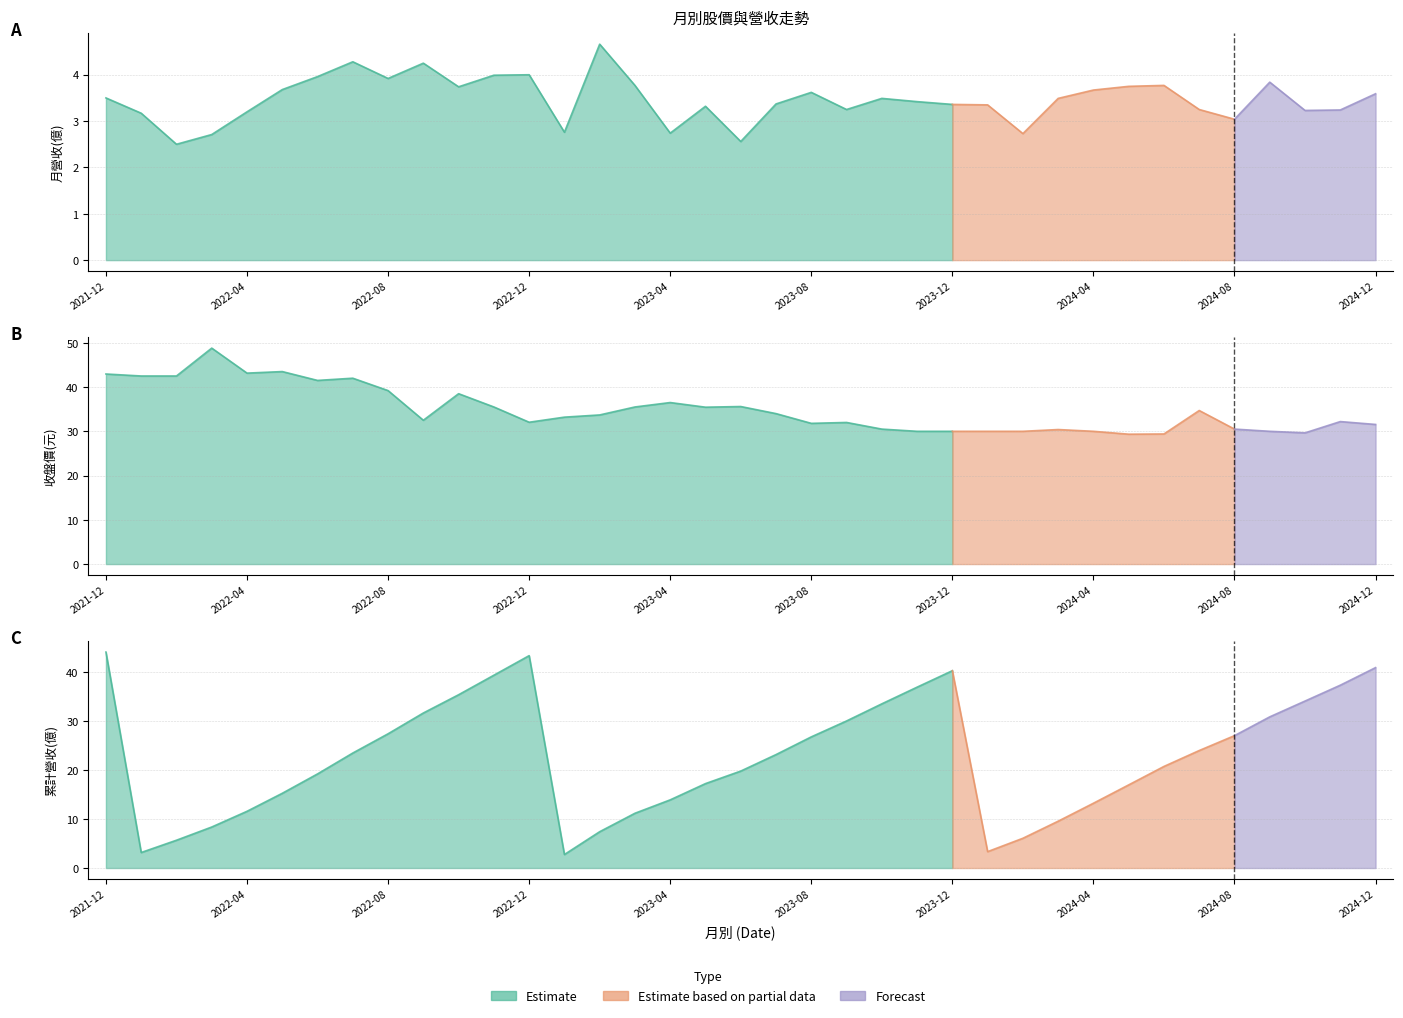

Where does the 收盤價(元) series first go above 33?

2021-12